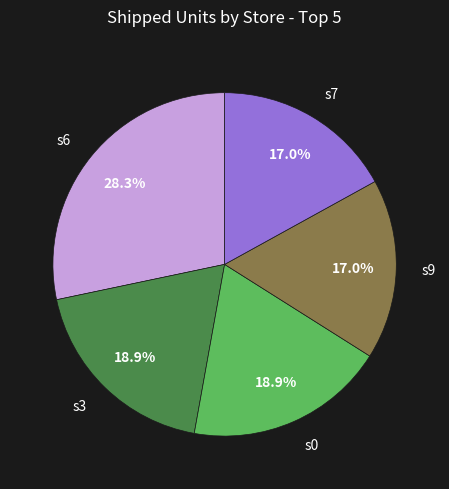

Is there any slice that represents more than half of the pie?

No